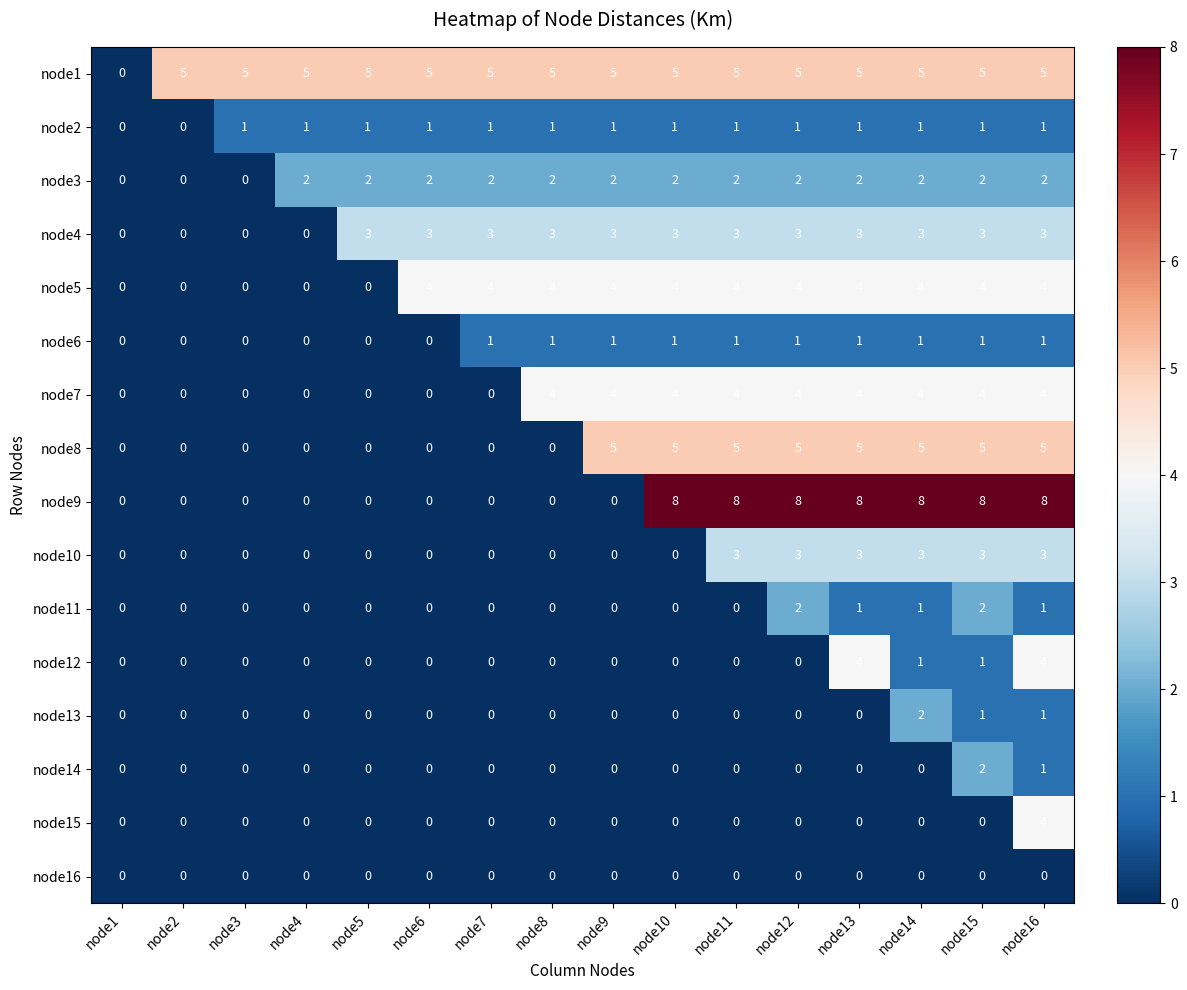

How many node12 values are between 0 and 1?

14